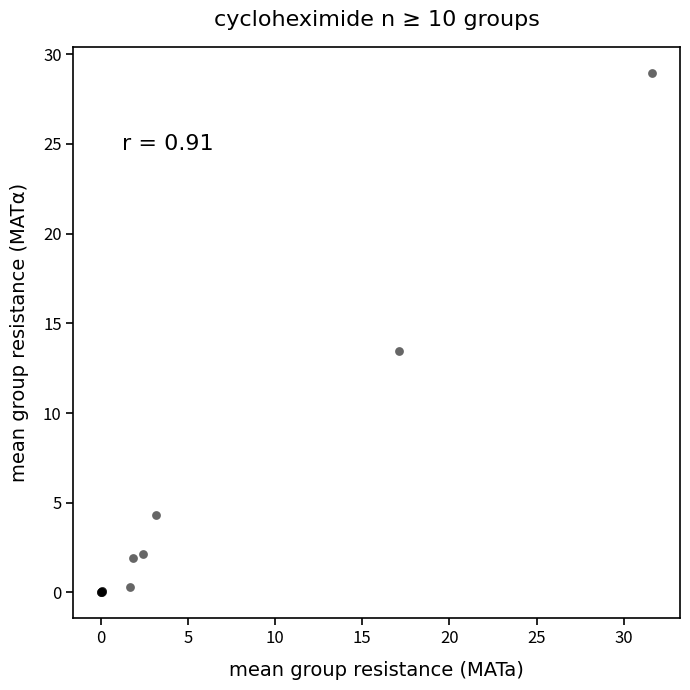

What Y value in the scatter plot is closest to 14?

13.4